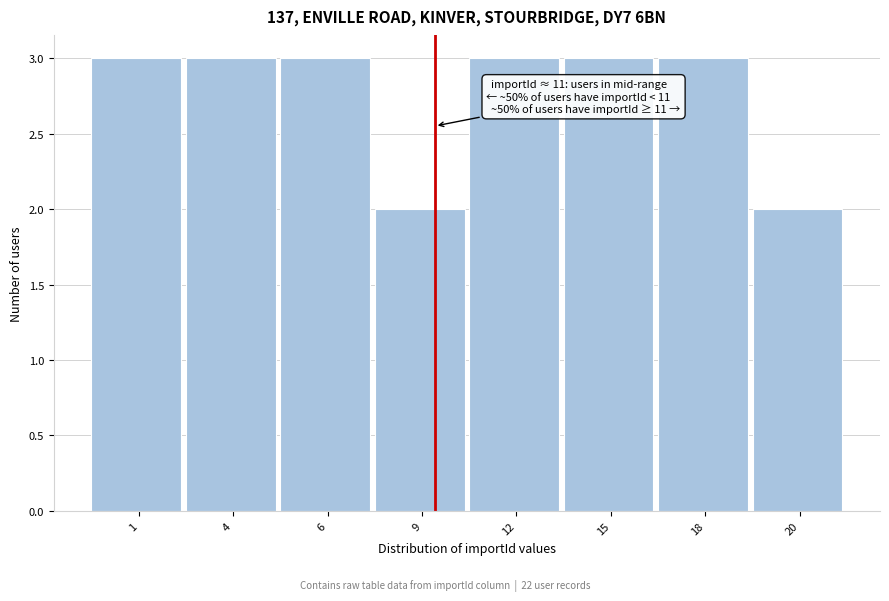

Reading right to left, what are all the values shown in this chart?

2	3	3	3	2	3	3	3